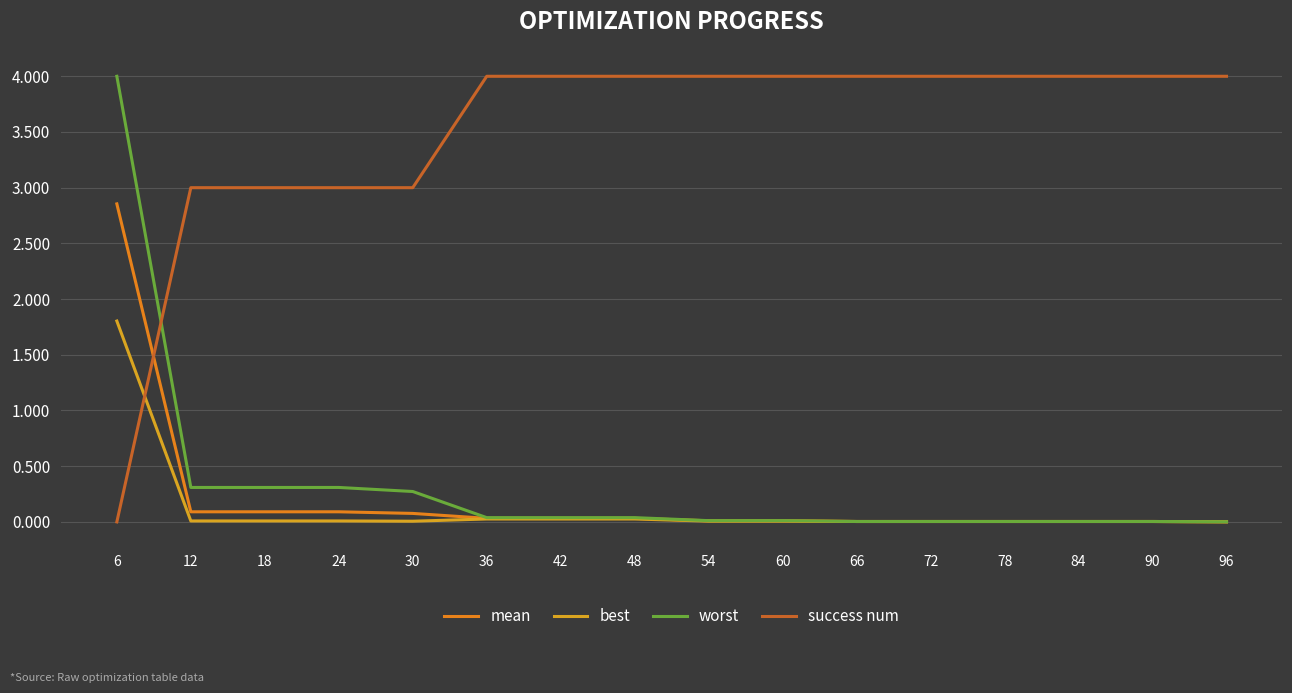

Between 60 and 96, which is larger?

60